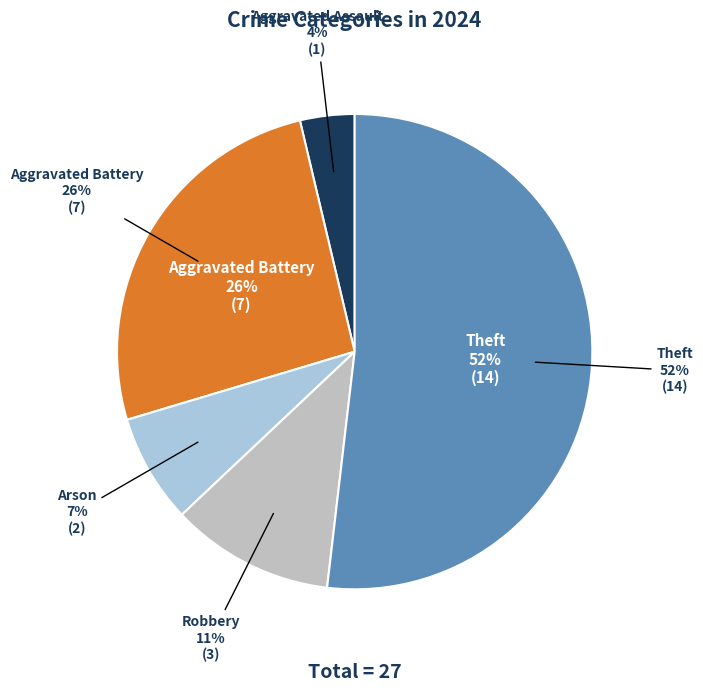

Which has a higher value, Aggravated Assault or Theft?

Theft